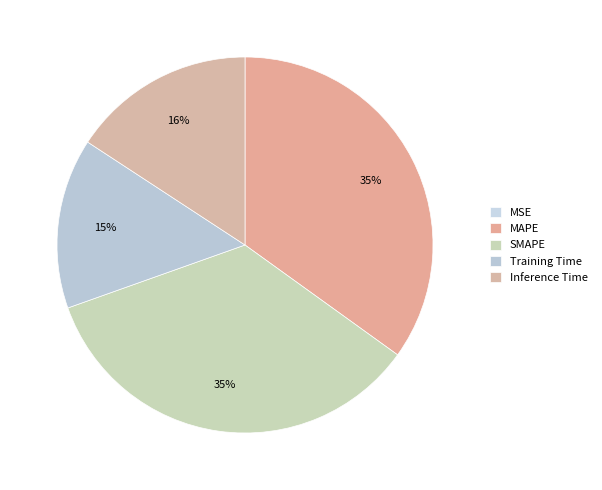

What is the ratio of the value at Training Time to the value at MAPE?

0.4